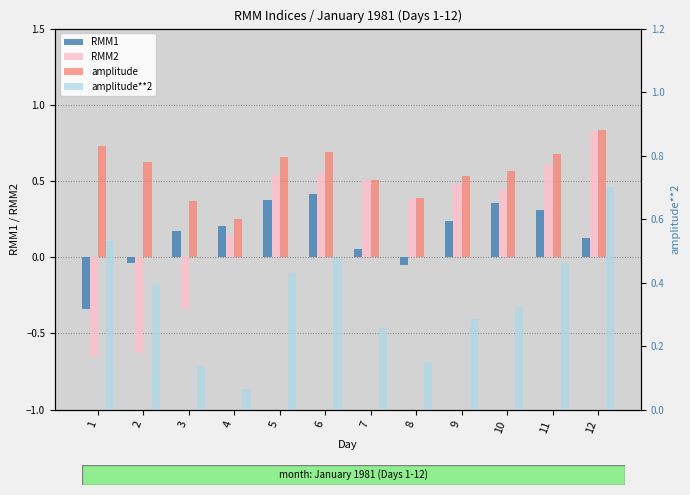

Is it true that amplitude**2 equals 0.2 at 2?

False